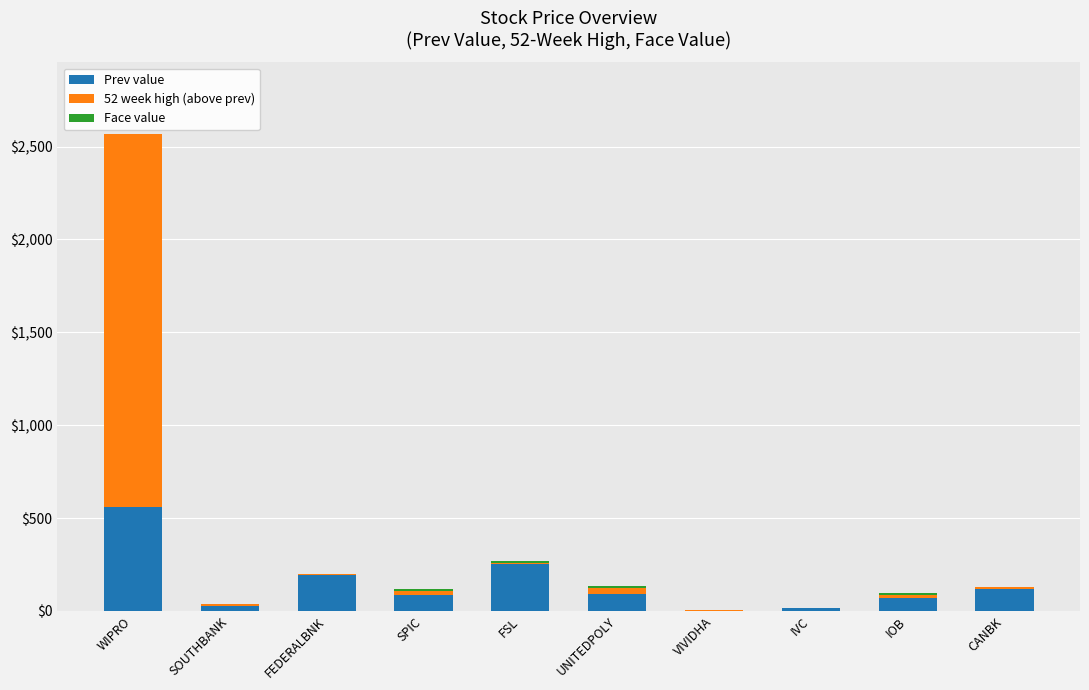

Which category has the highest value in the Prev value series?

WIPRO